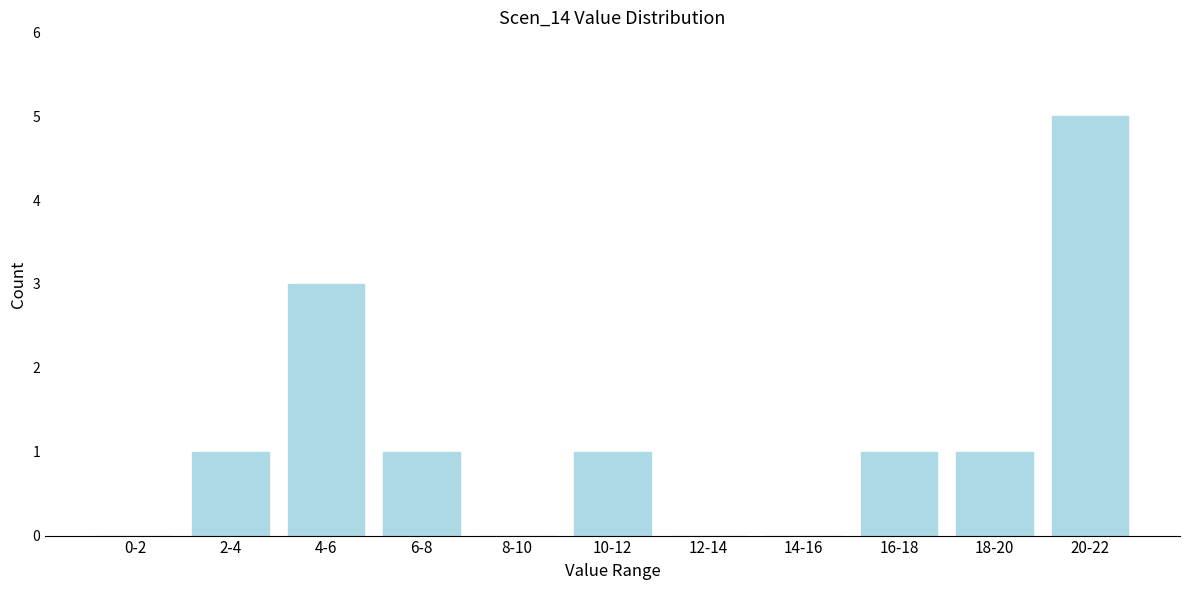

Reading left to right, what are all the values shown in this chart?

0-2=0	2-4=1	4-6=3	6-8=1	8-10=0	10-12=1	12-14=0	14-16=0	16-18=1	18-20=1	20-22=5